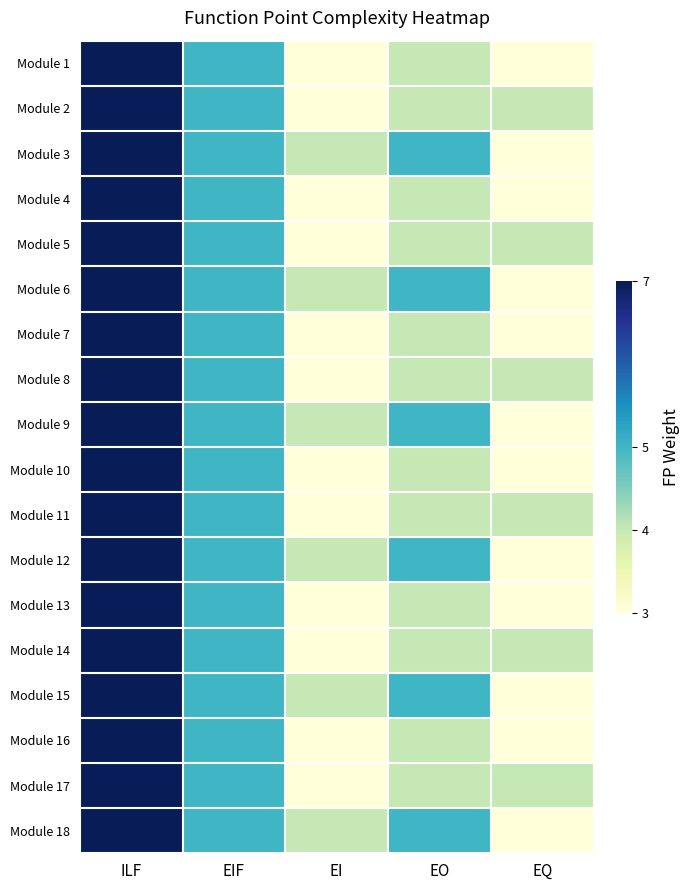

At how many categories does at least one series exceed 3?

5